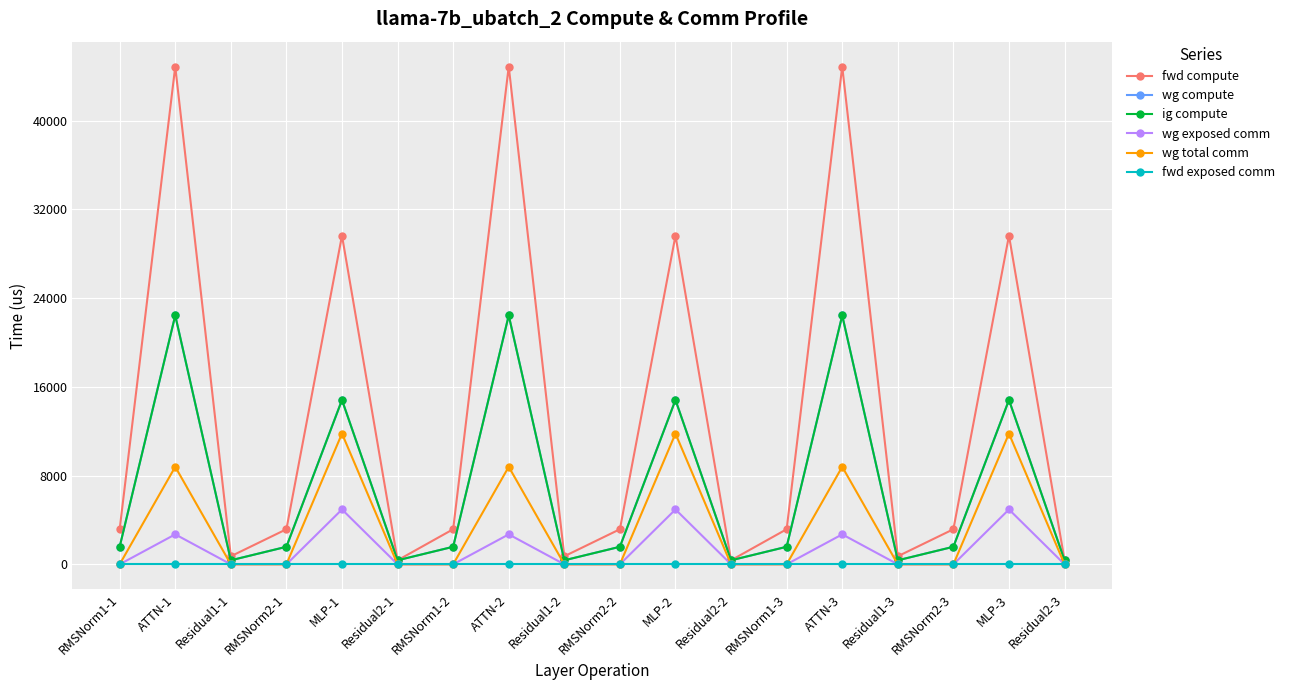

At how many categories does at least one series exceed 2607?

12